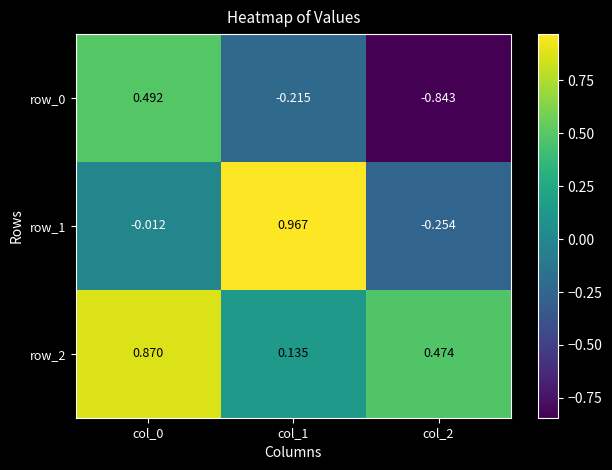

Is the value of row_1 at col_2 greater than the value of row_0 at col_0?

No